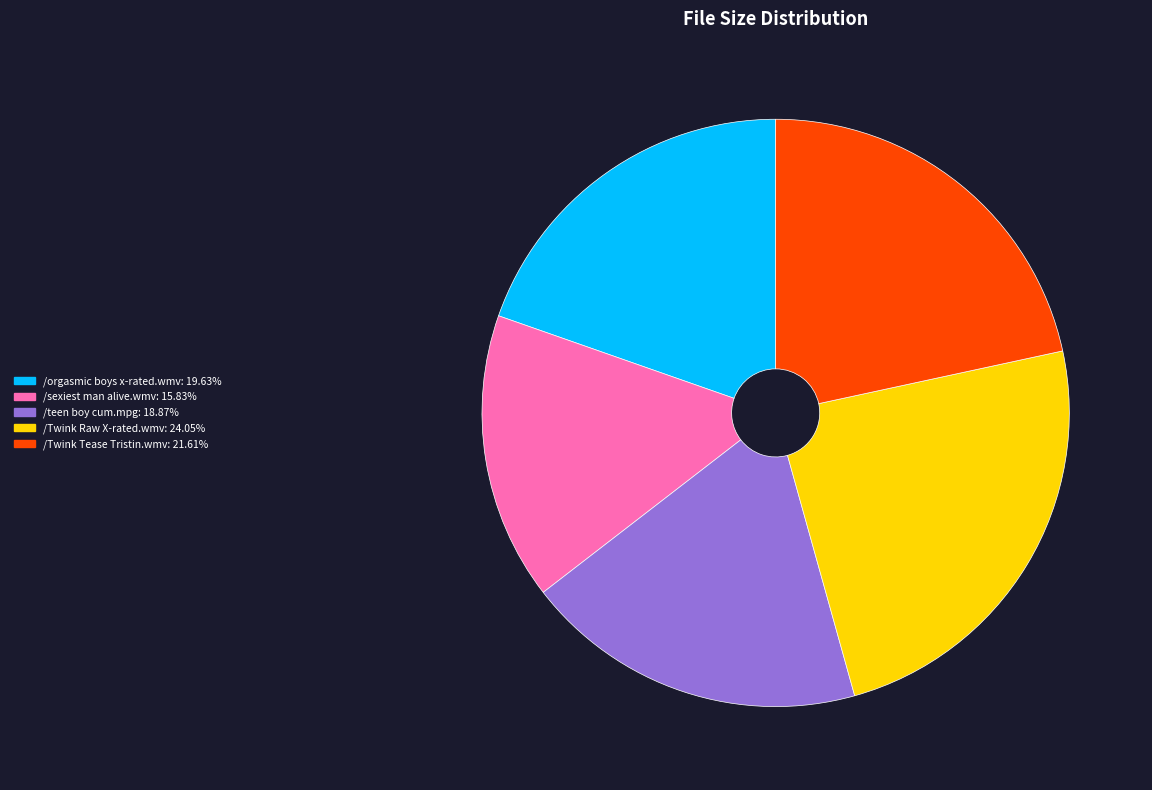

Does /orgasmic boys x-rated.wmv represent more than half of the total?

No